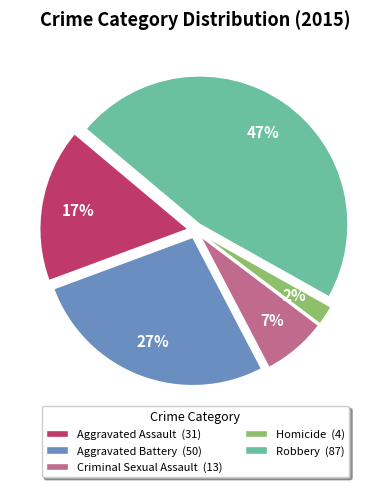

Combined, do Aggravated Battery (50) and Aggravated Assault (31) account for over 50%?

No